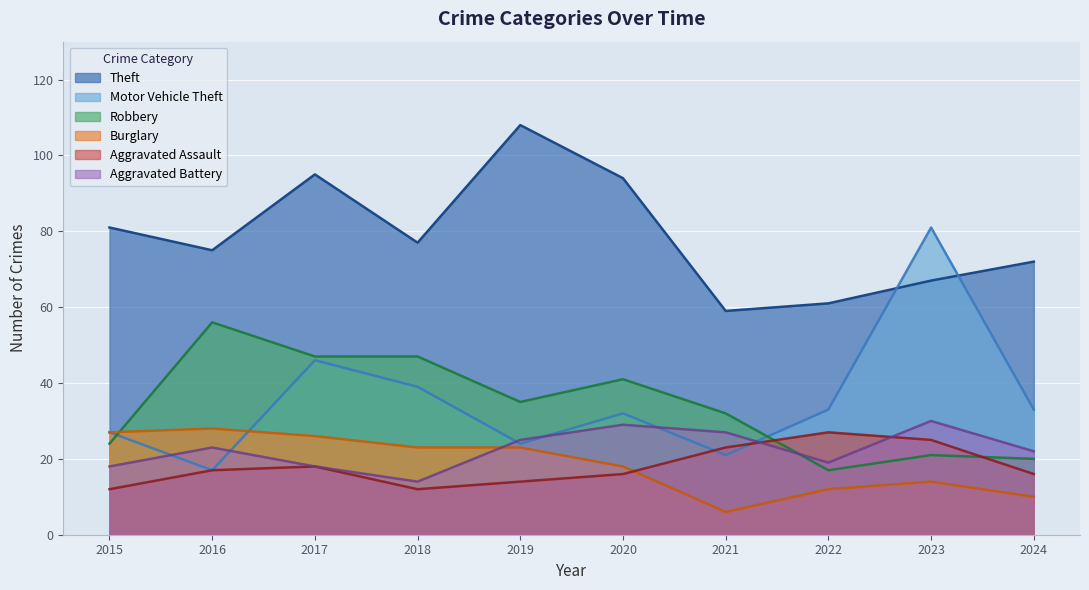

Which series changed the most between 2017 and 2022?

Theft